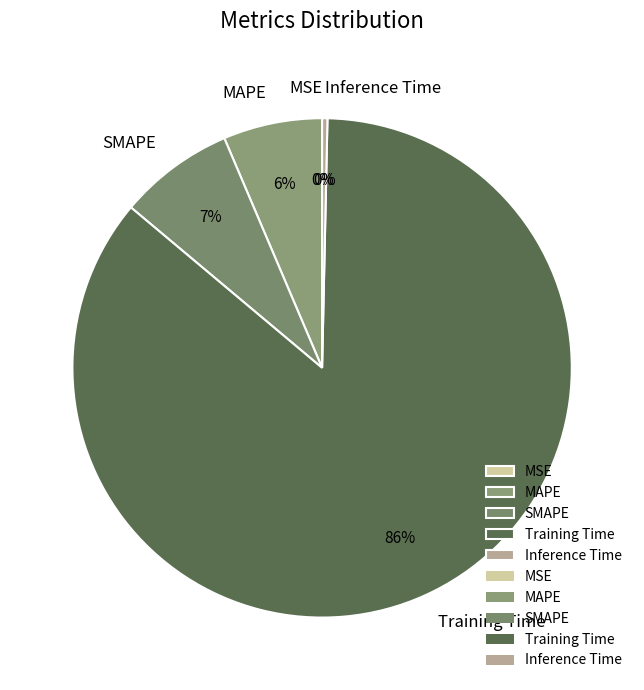

What percentage is the MAPE slice, to the nearest percent?

6%